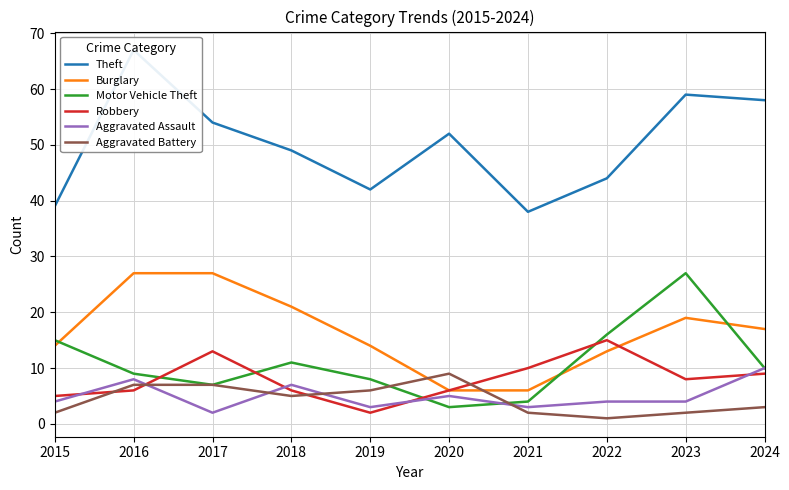

Which category has the lowest value in the Motor Vehicle Theft series?

2020